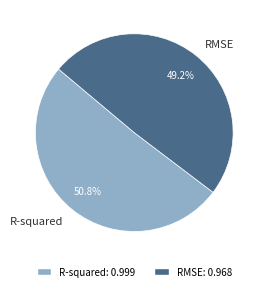

Which slice is the largest?

R-squared